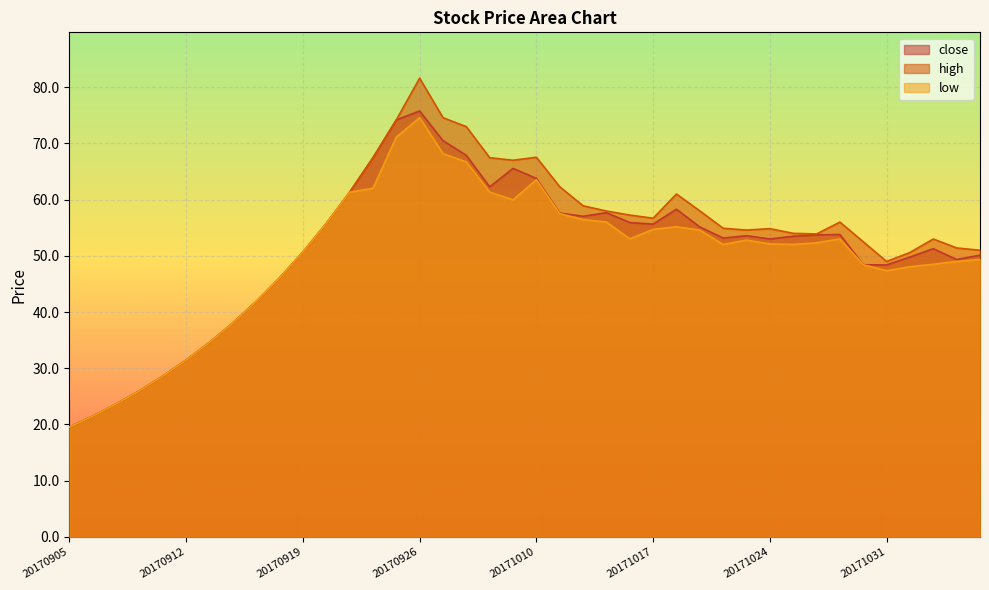

What is the value of the high point at the 13th from the left?

61.3